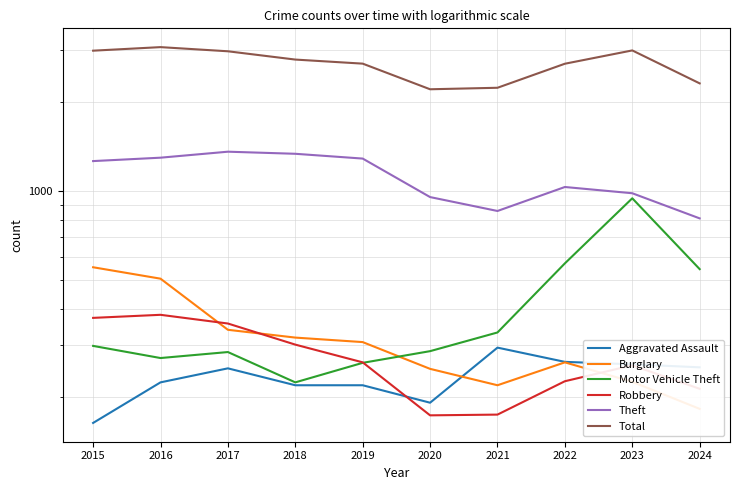

What is the value of the Robbery point at the 9th from the left?

257